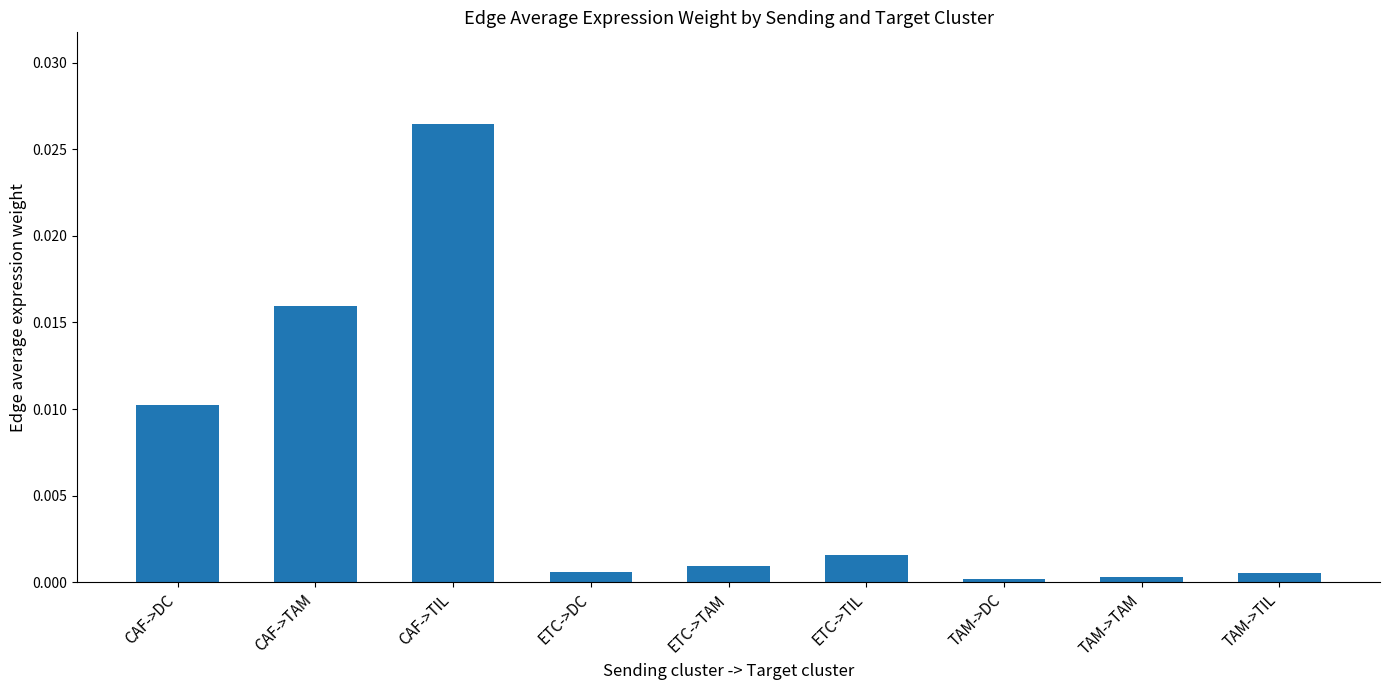

Between TAM->TIL and CAF->TIL, which is larger?

CAF->TIL